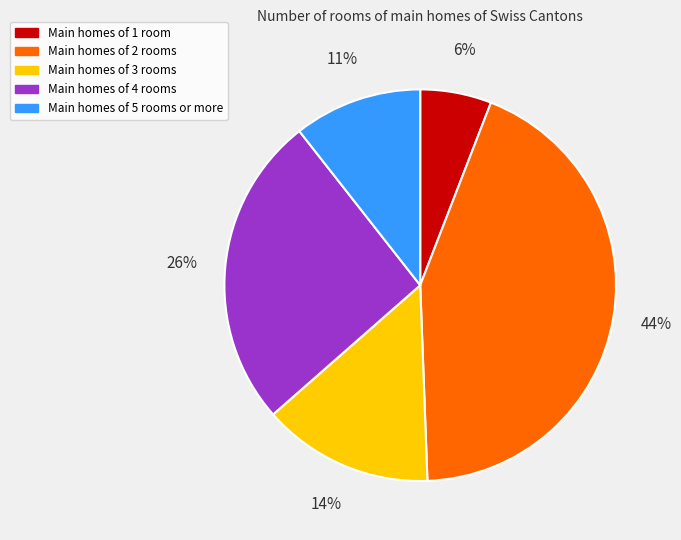

Is there any slice that represents more than half of the pie?

No